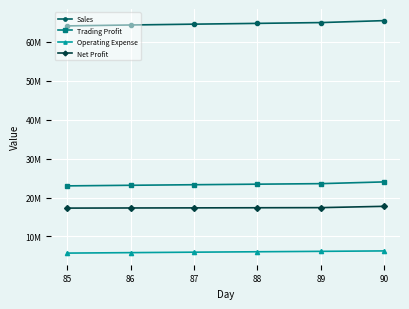

Where does the Trading Profit series first go above 23439220?

89